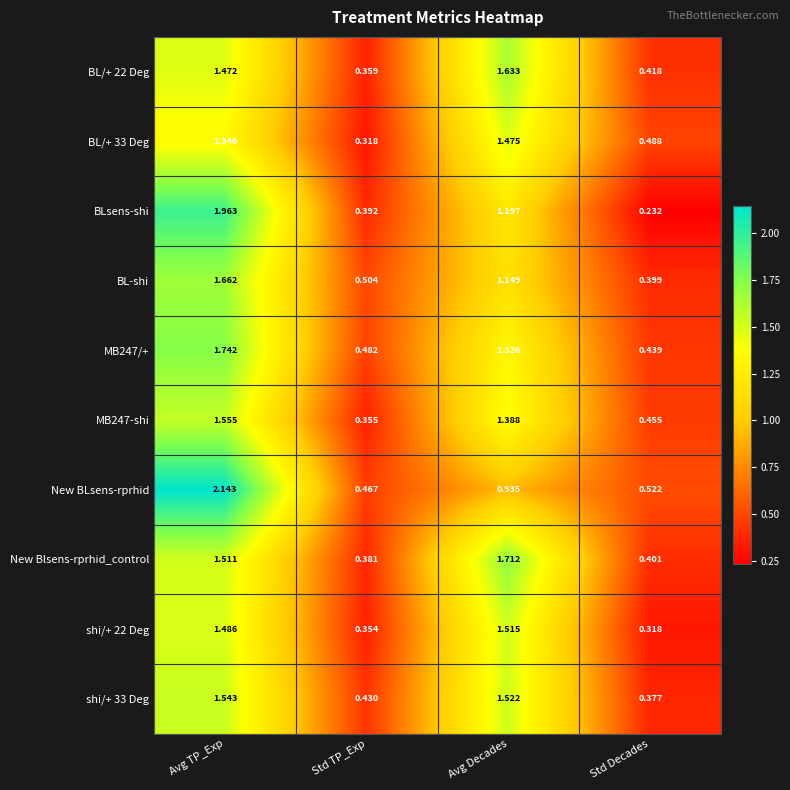

Rank the categories by MB247-shi value from highest to lowest.

Avg TP_Exp, Avg Decades, Std Decades, Std TP_Exp